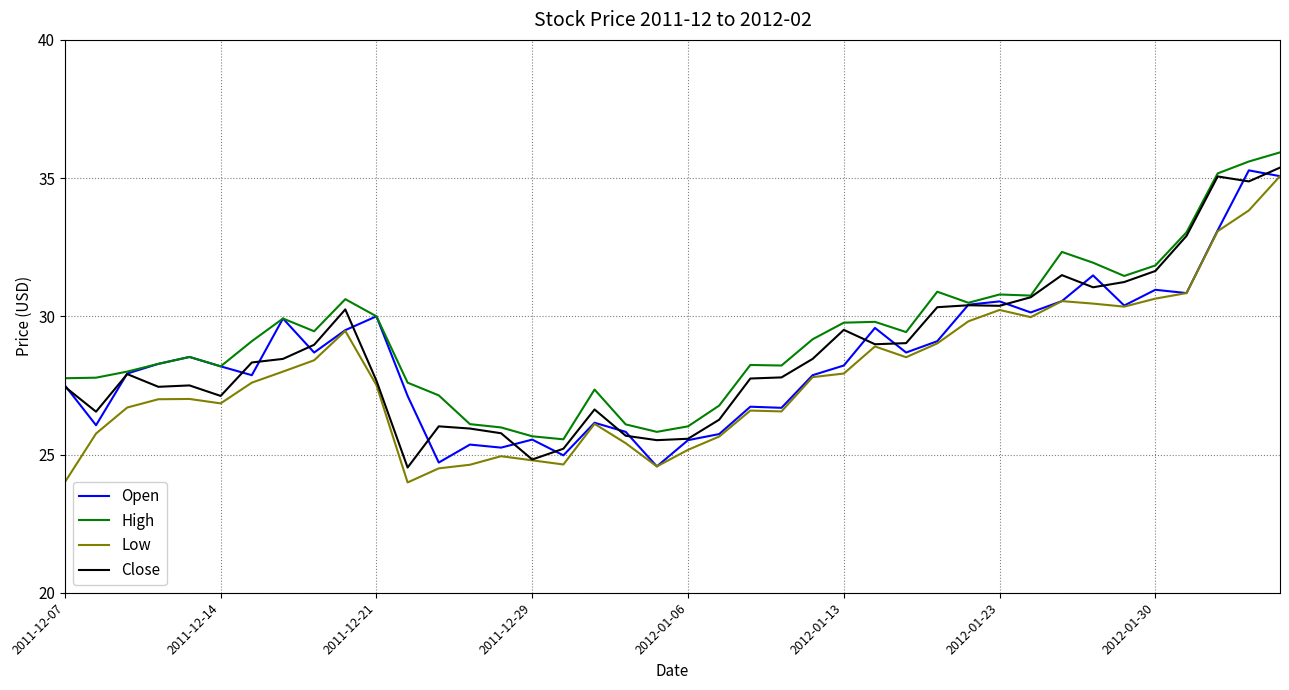

What is the greatest value displayed?

35.9